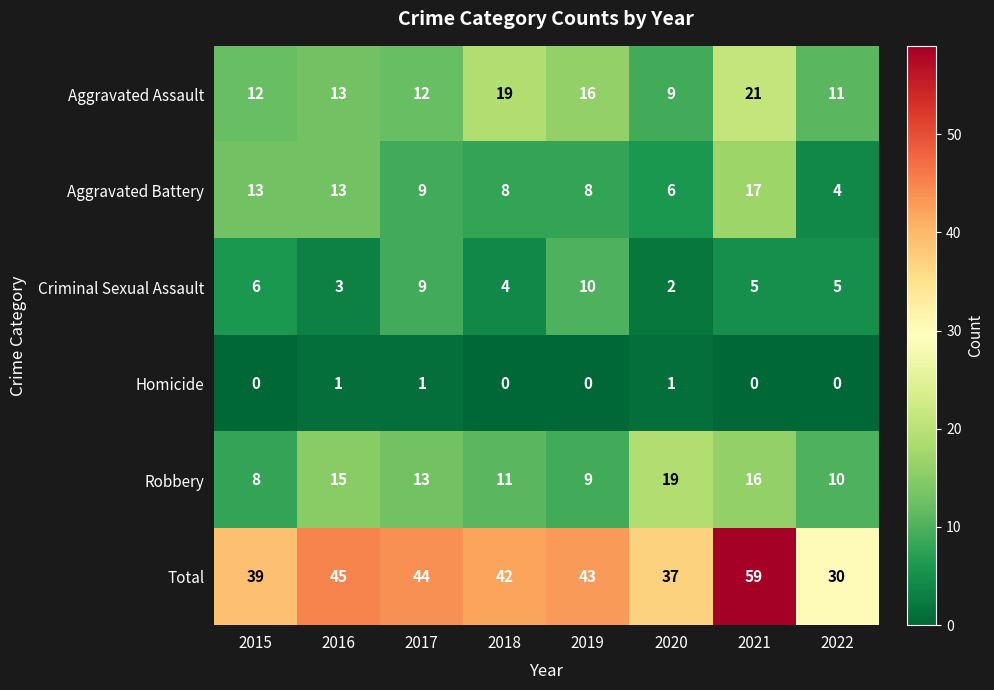

Where does the Total series first go above 43?

2016